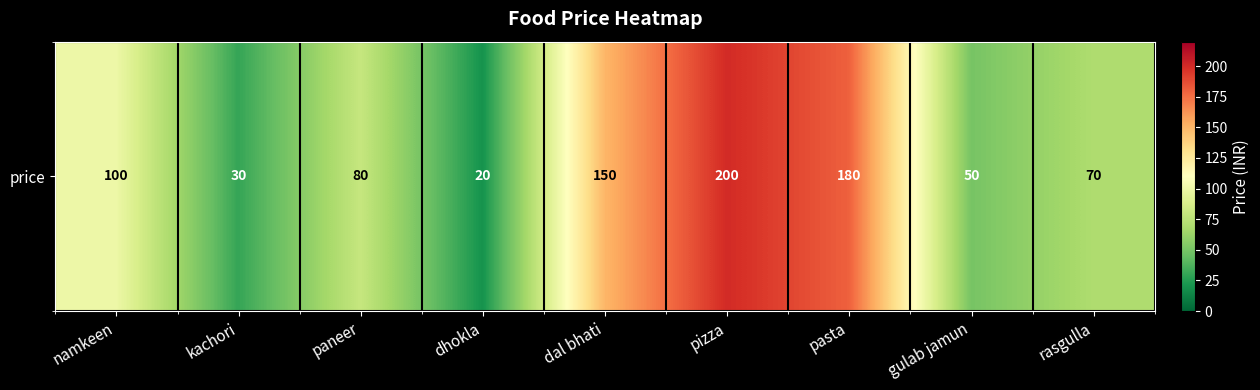

What is the change in value from dal bhati to pizza?

+50